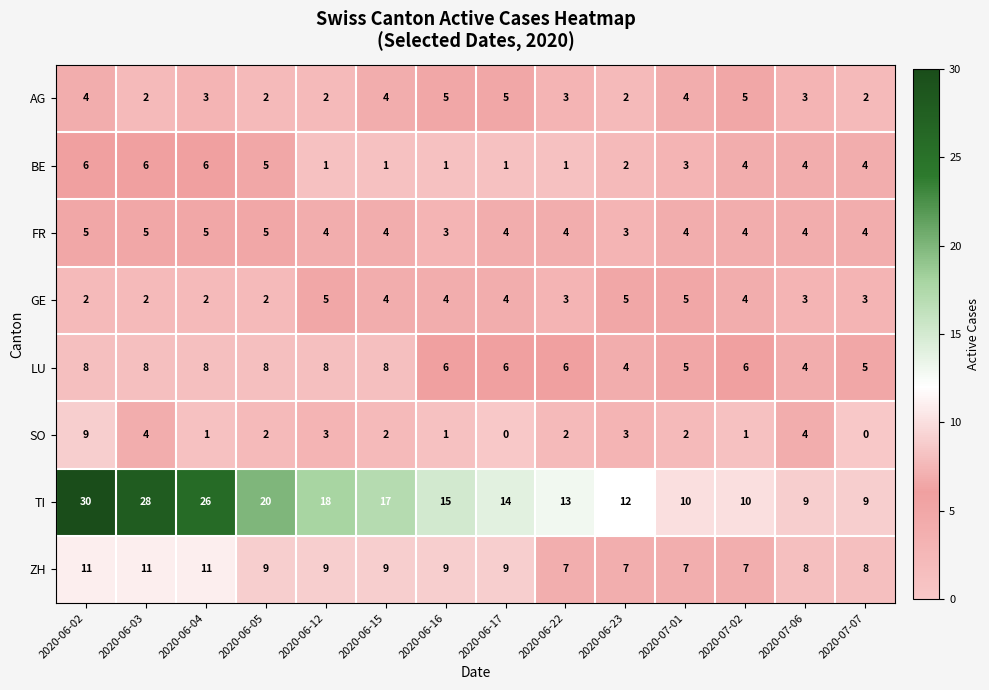

What is the sum of the TI values at 2020-06-16 and 2020-06-23?

27